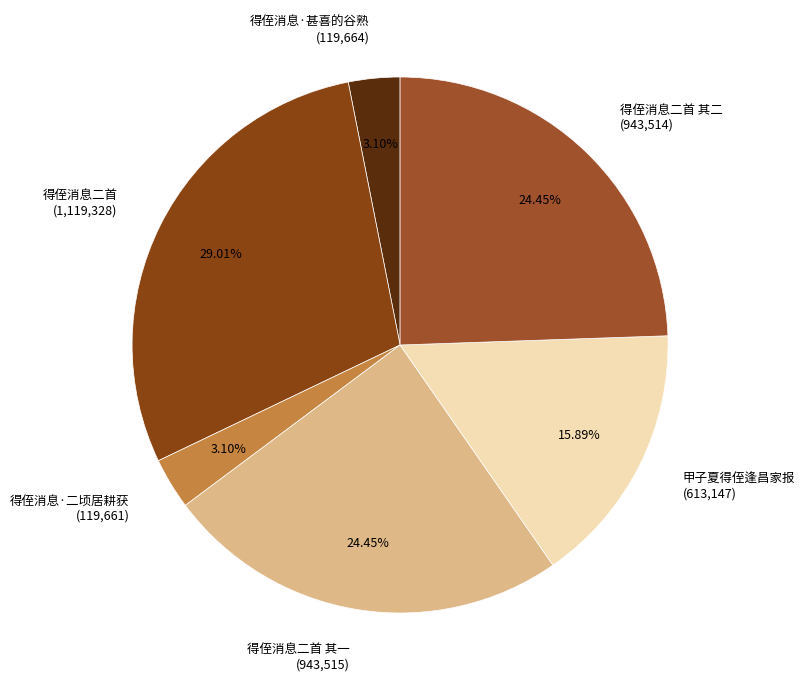

How many slices are in this pie chart?

6